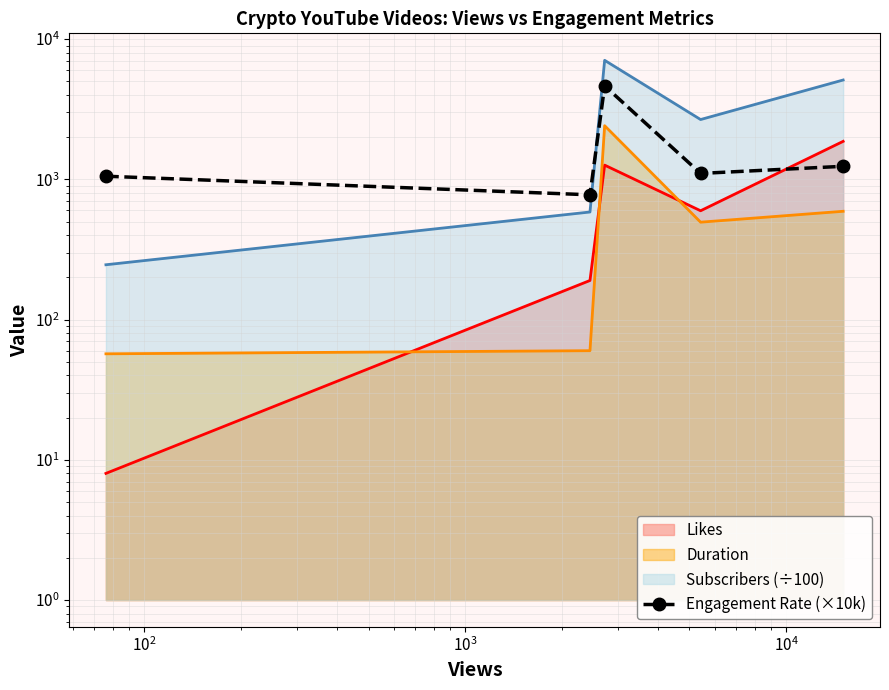

Reading left to right, extract all data points from this chart.

1052.6	775.8	4641.7	1102.3	1239.0